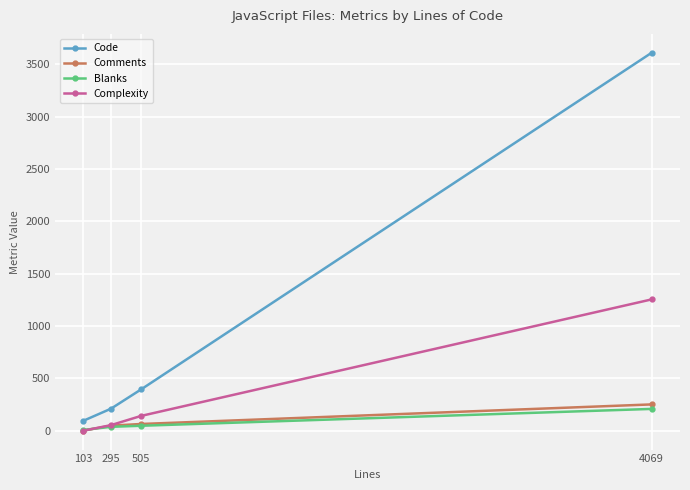

What is the minimum value for Blanks?

7